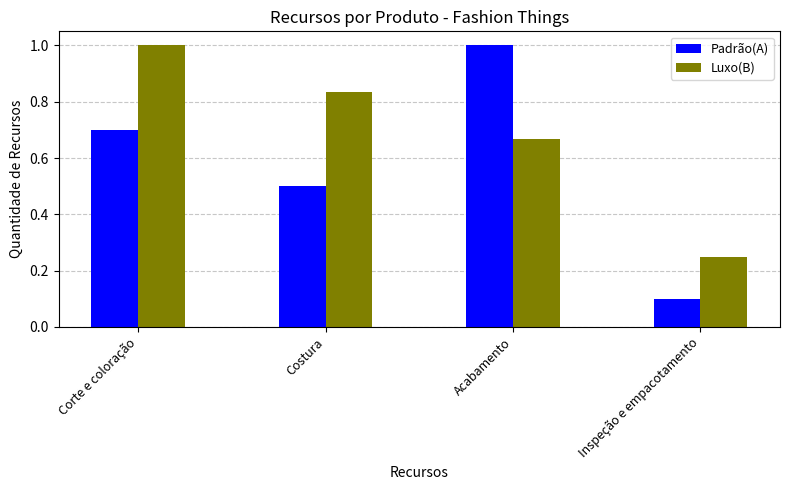

What are all the series names shown in the legend?

Padrão(A), Luxo(B)